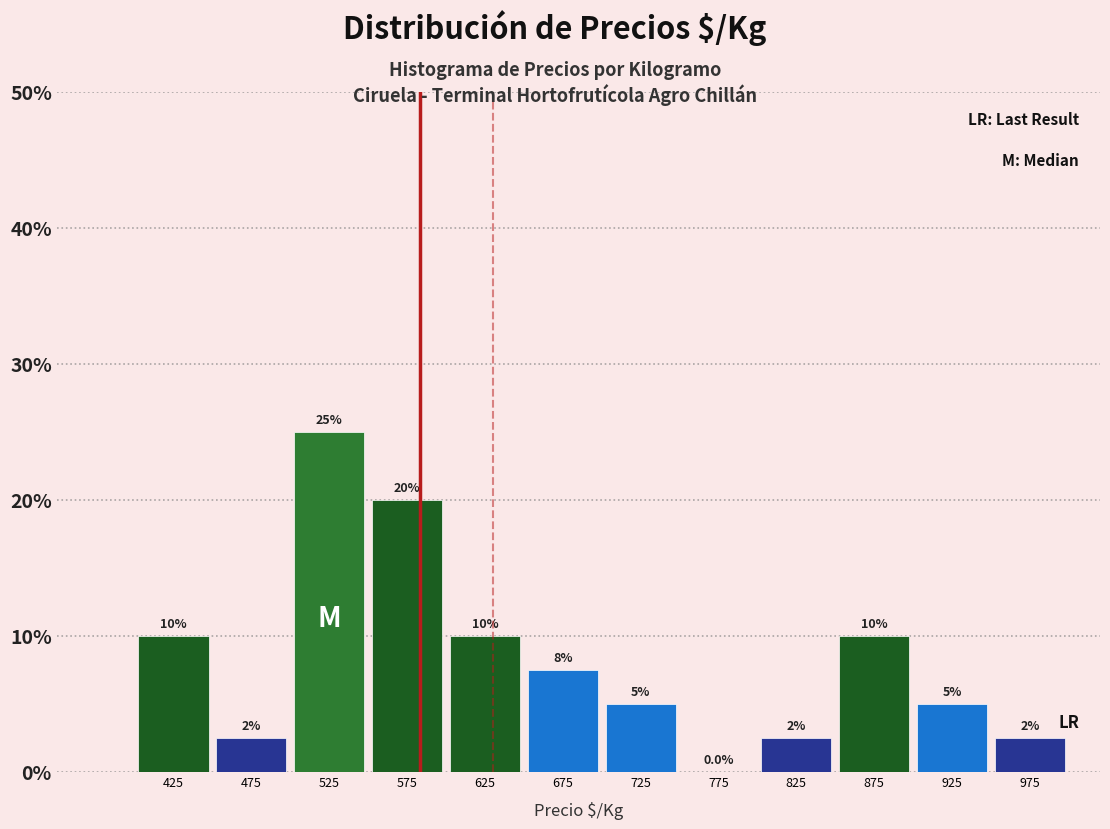

Over which range of the x-axis is the bar tallest?

500 to 550